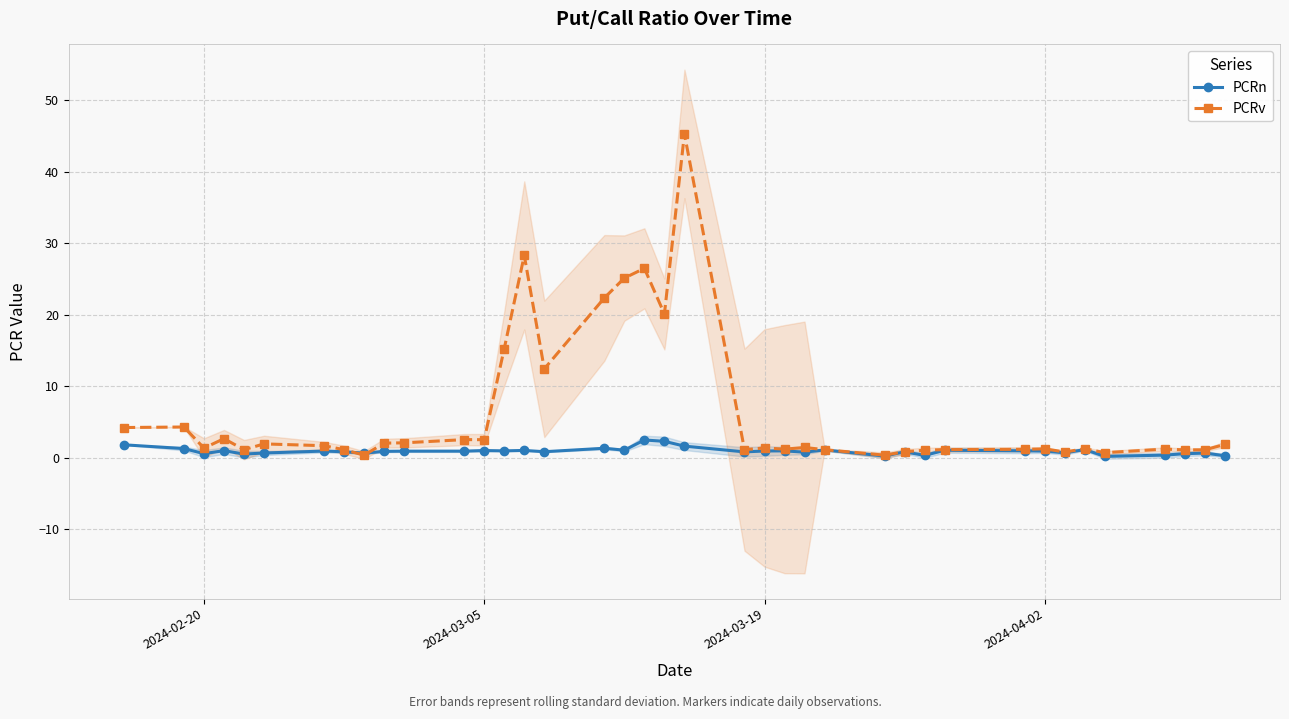

True or false: PCRn has more than 1 interior local peaks.

True